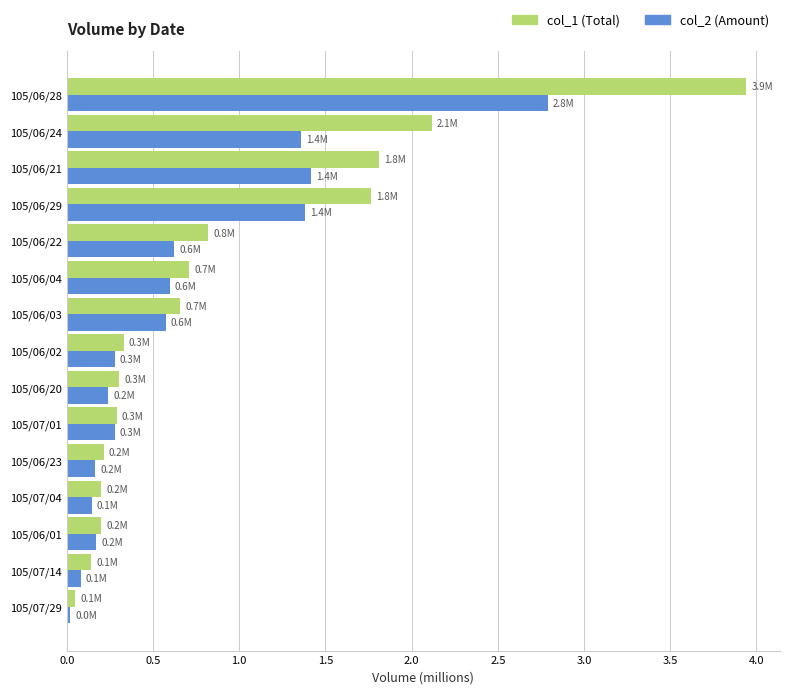

What is the sum of all col_2 (Amount) values?

10.1